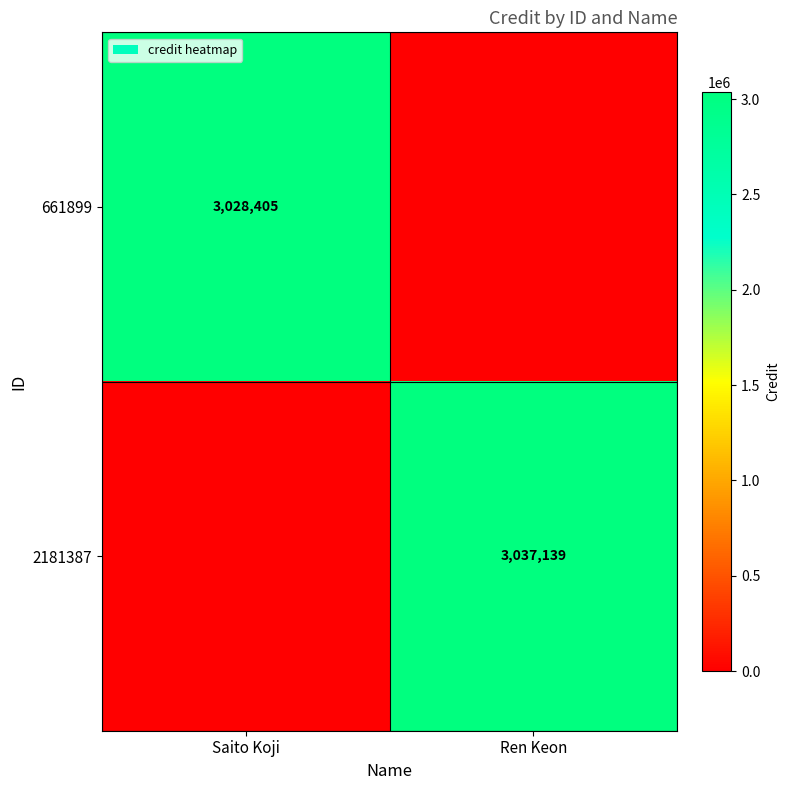

True or false: 2181387 has a value of 1536639 at Ren Keon.

False